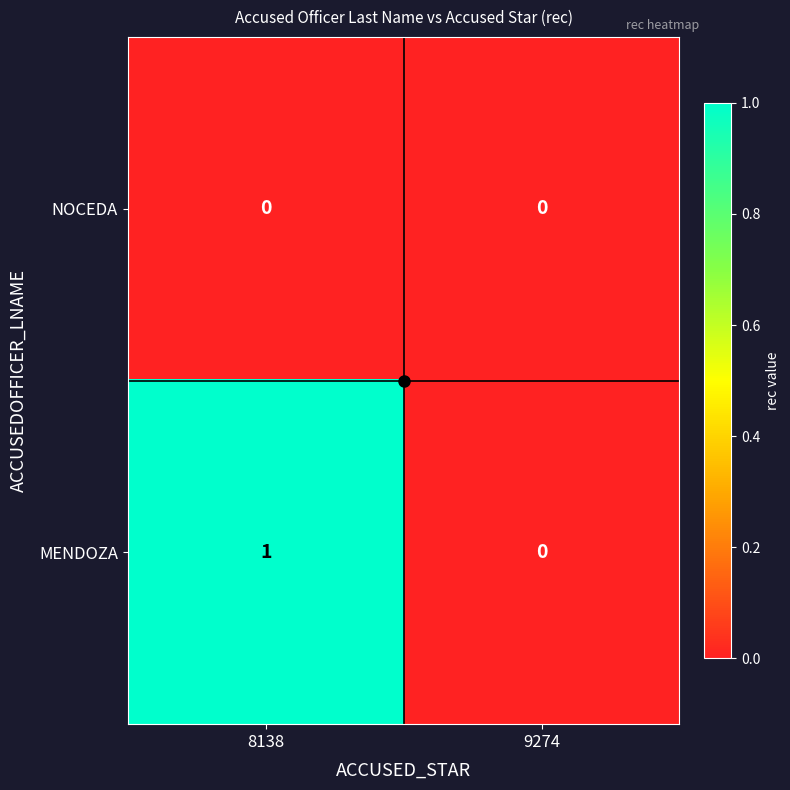

At which category is the sum across all series the highest?

8138